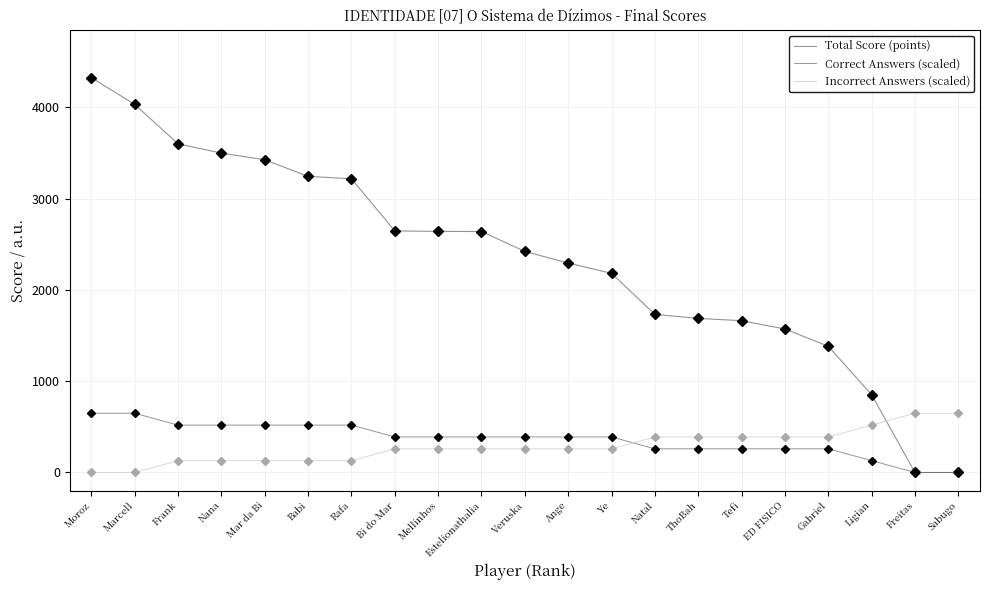

At which category is the sum across all series the highest?

Moroz